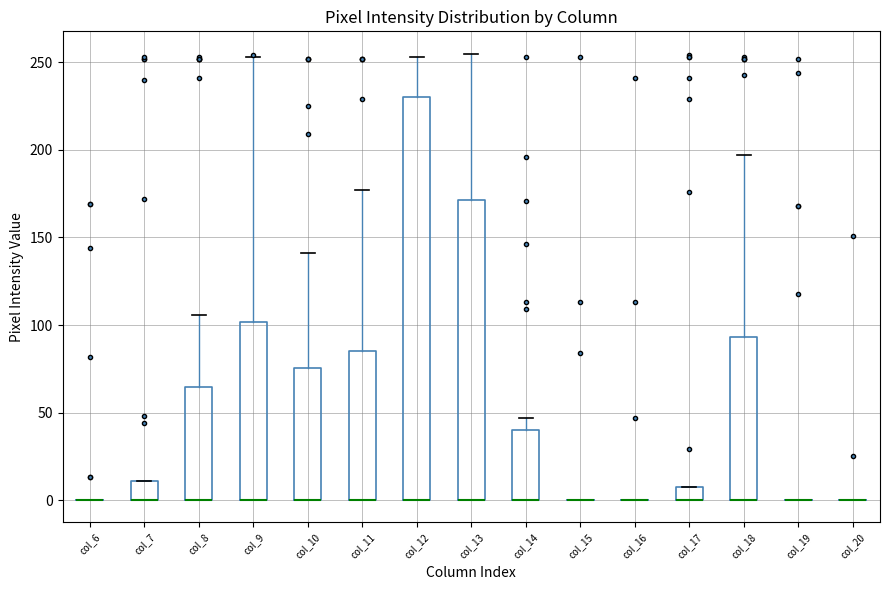

Where is the lower edge of the box for col_14 on the y-axis? The values are not printed on the chart, so give them approximately, as read against the axis.

0